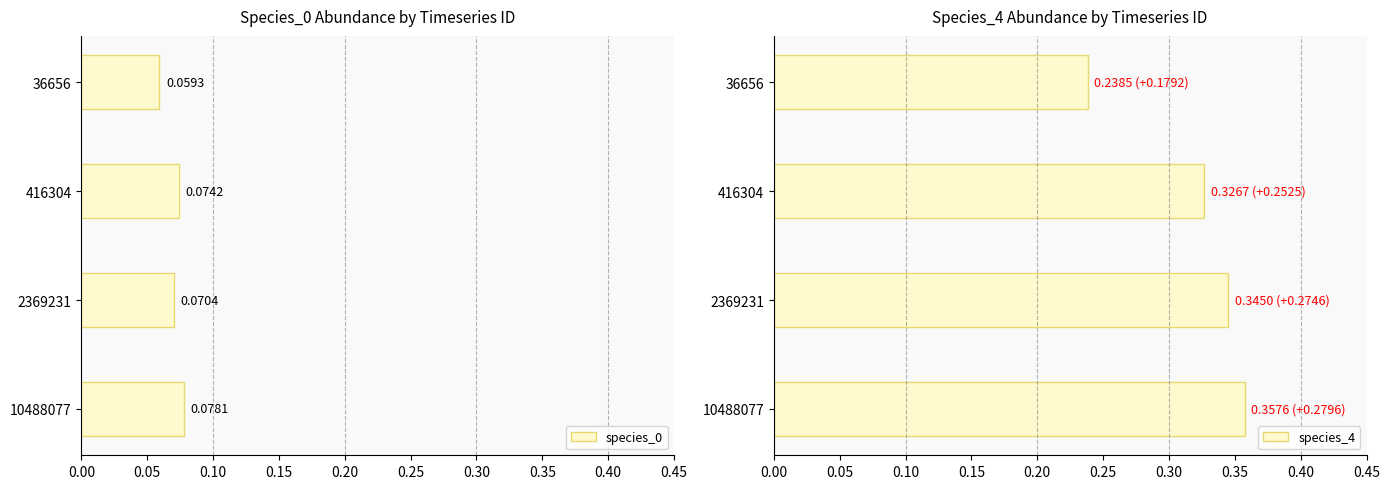

What is the value of the species_0 bar at the 3rd from the left?

0.1